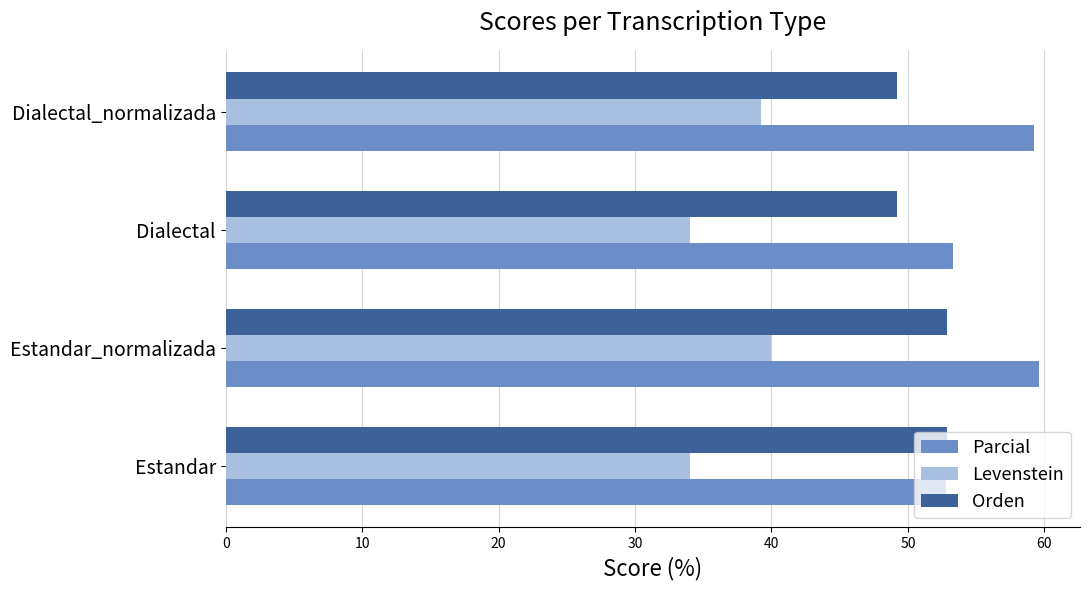

What is the total value across all series at Estandar?

139.8